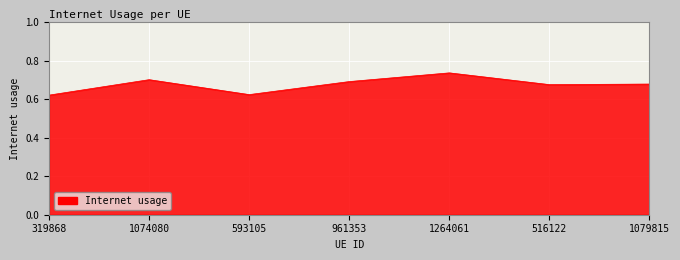

How many values are between 0 and 1?

7